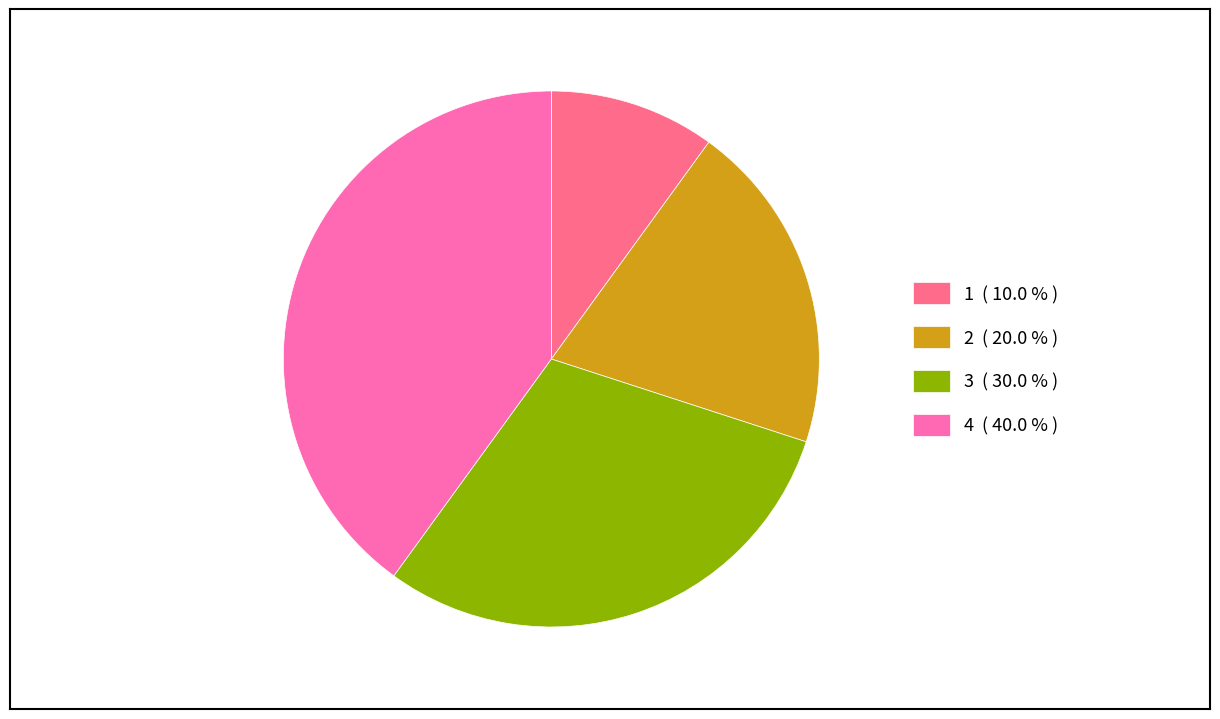

Combined, do 1 ( 10.0 % ) and 2 ( 20.0 % ) account for over 50%?

No